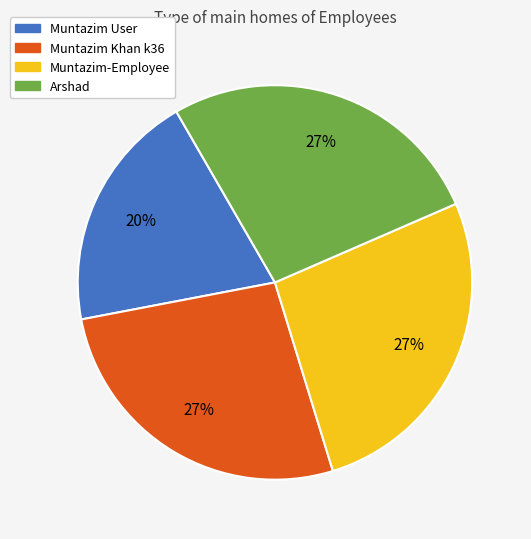

To the nearest percent, what percentage of the pie is Muntazim User?

20%